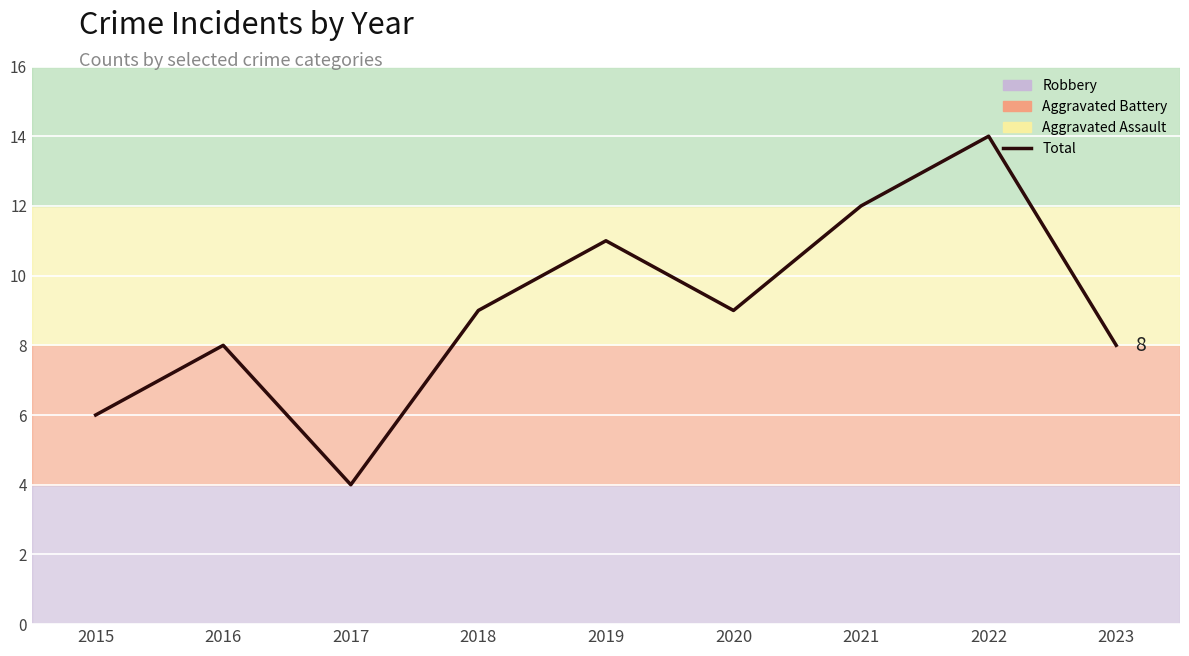

True or false: the data has more than 1 interior local peaks.

True